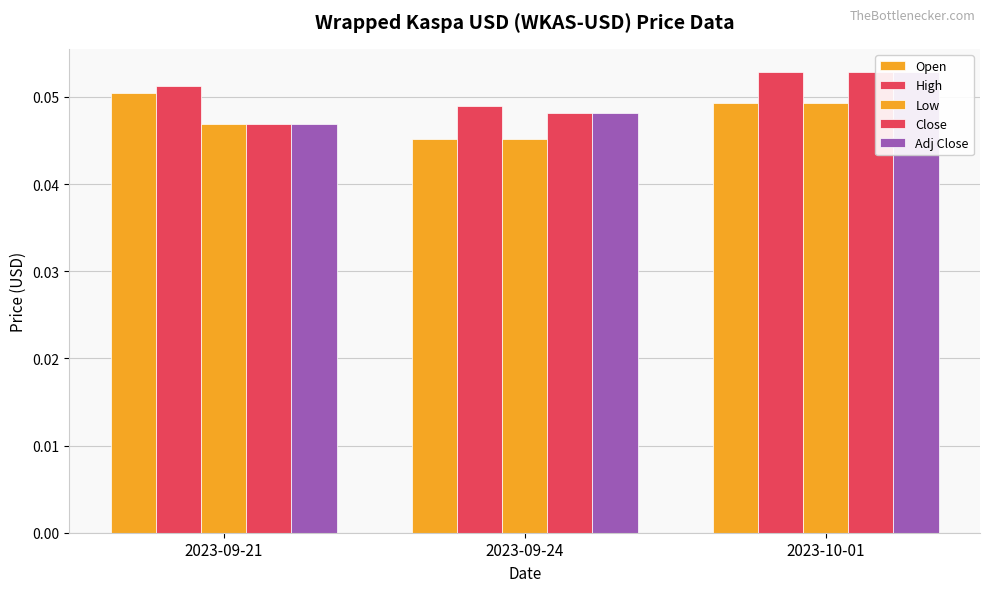

What is the greatest value displayed?

0.1